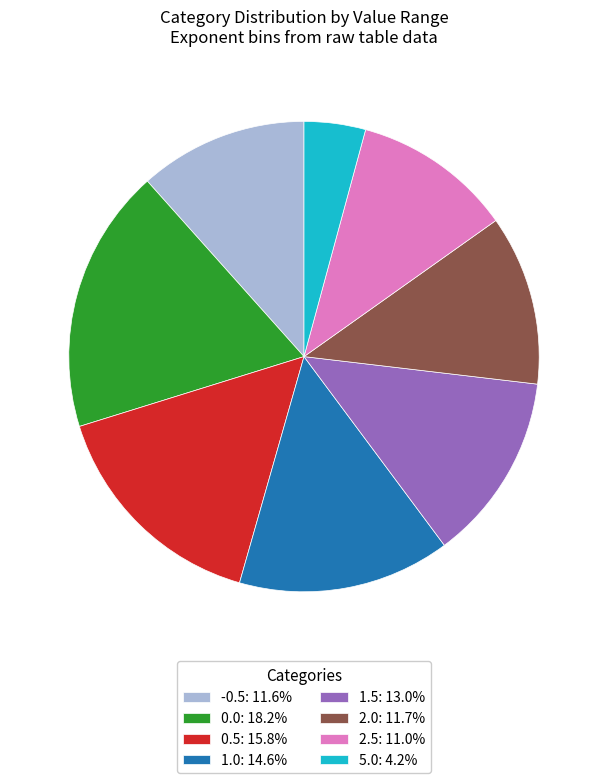

How many segments does this pie chart have?

8